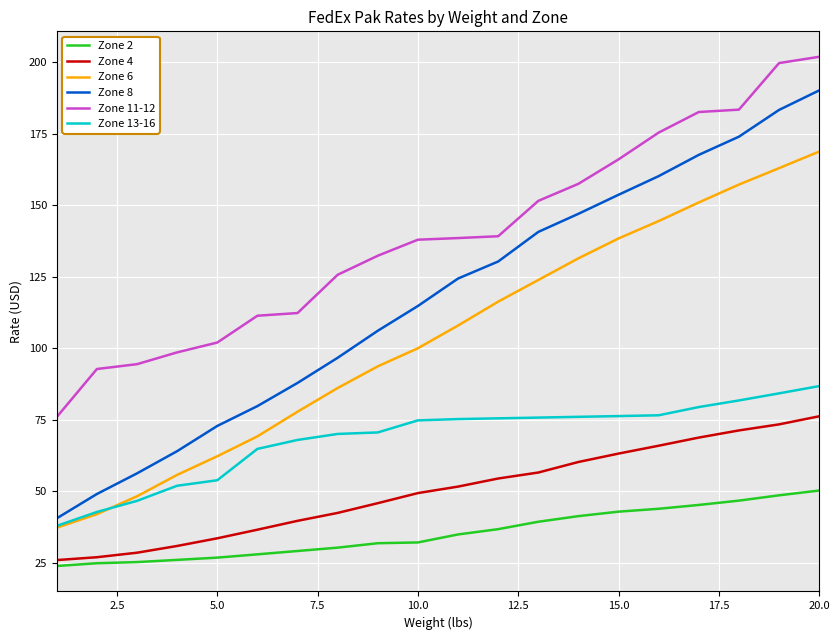

List the series in order of their peak value, lowest first.

Zone 2, Zone 4, Zone 13-16, Zone 6, Zone 8, Zone 11-12